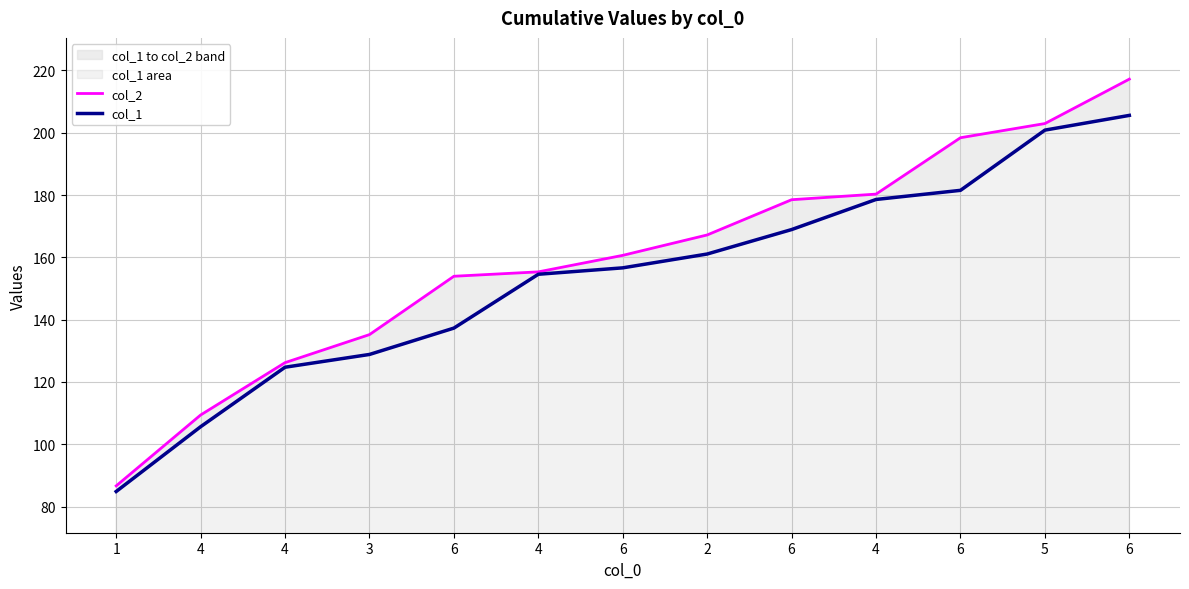

True or false: col_2 has more than 1 points higher than both neighbors.

False